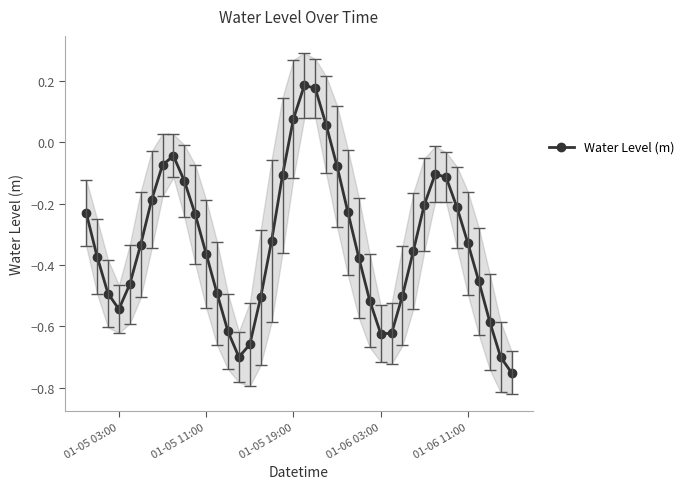

True or false: Water Level (m) has more than 2 interior local peaks.

True